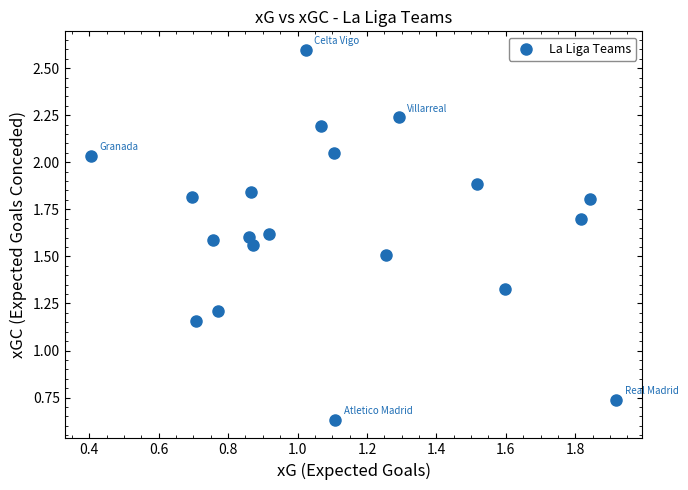

How many points are shown in the scatter plot?

20